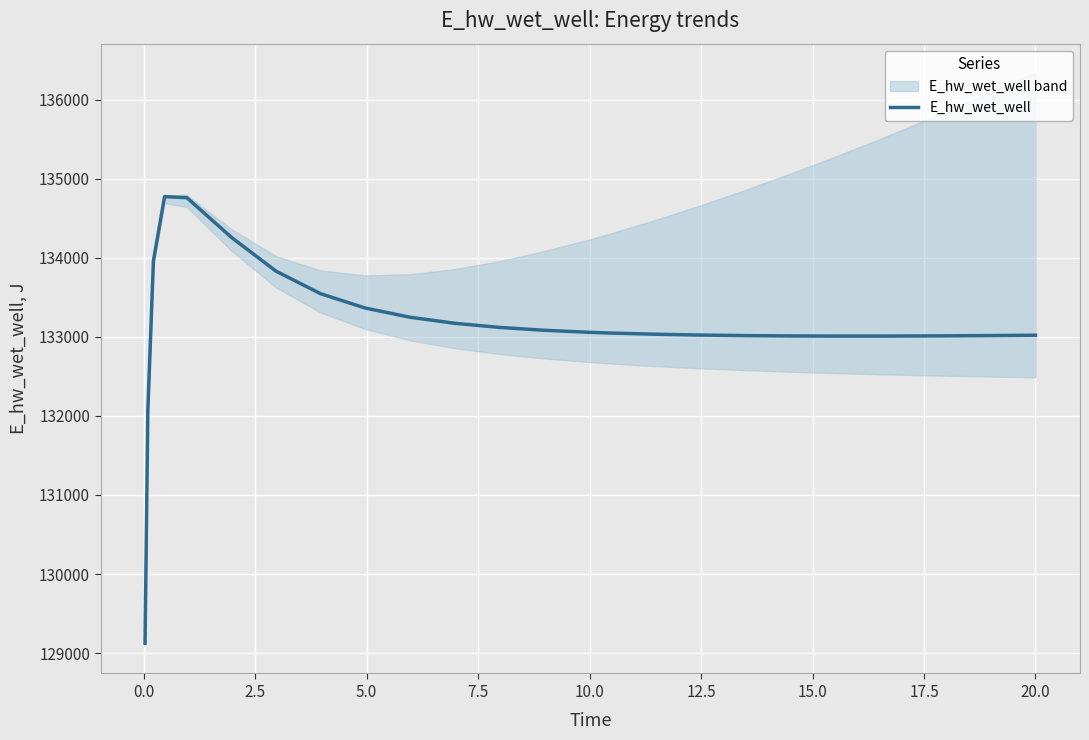

What is the minimum value for E_hw_wet_well?

129124.4